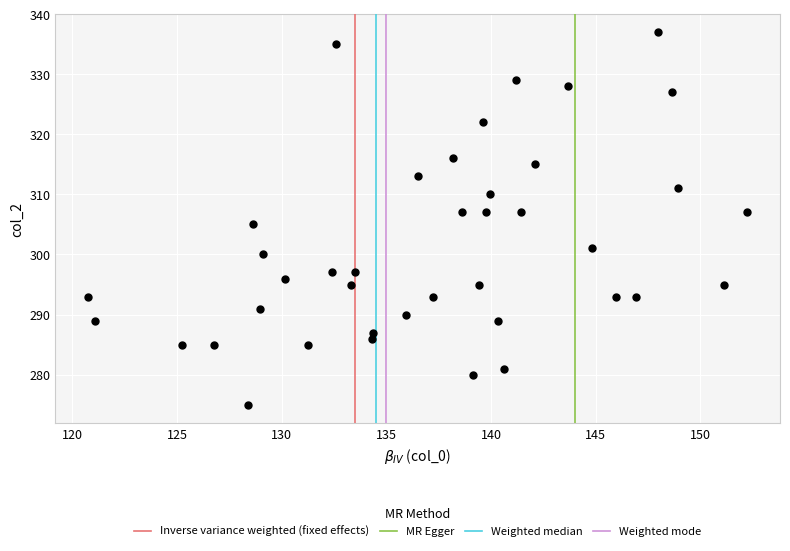

What is the range of Y values (max minus min)?

62